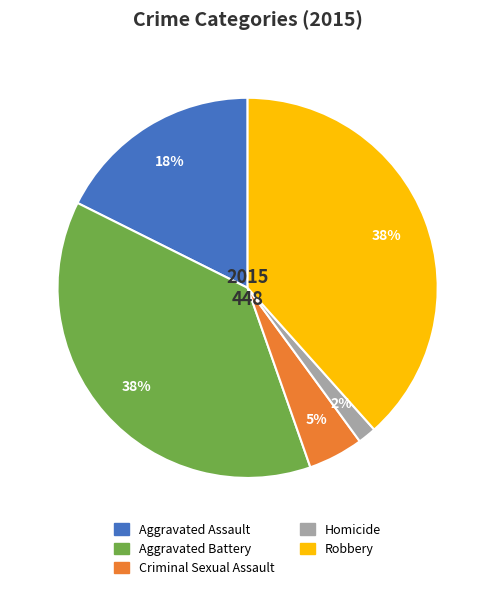

To the nearest percent, what portion does Robbery represent?

38%